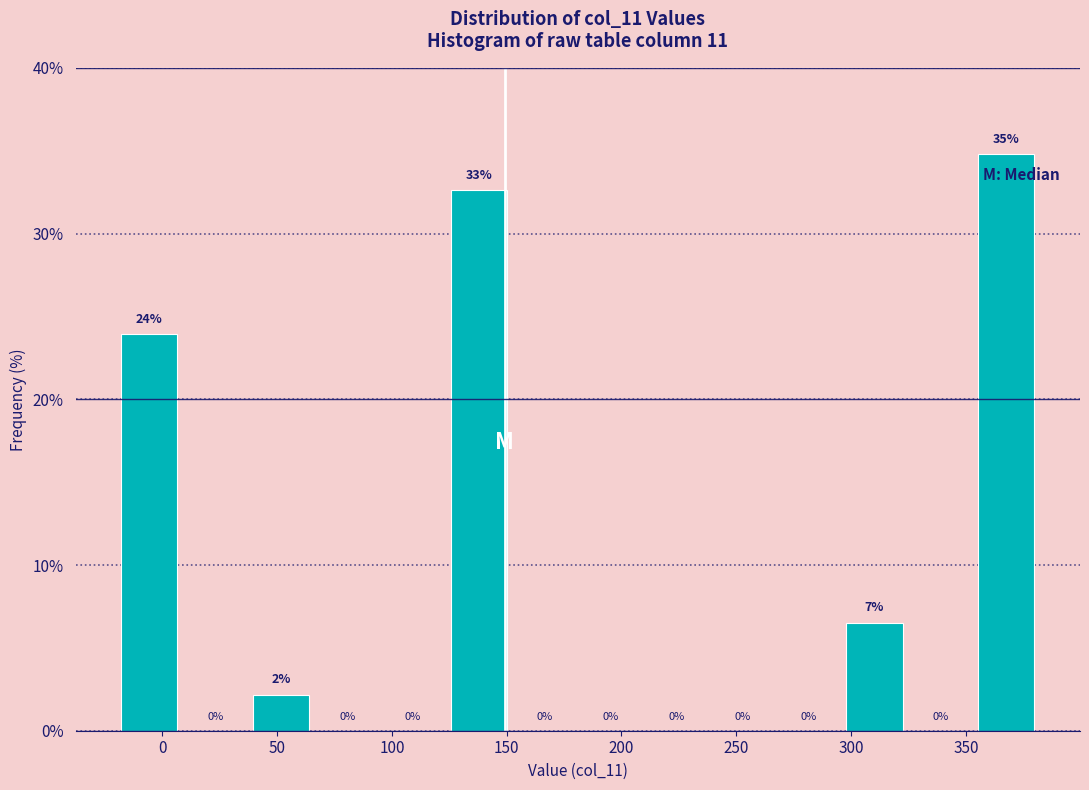

Which range on the x-axis has the tallest bar?

355 to 380